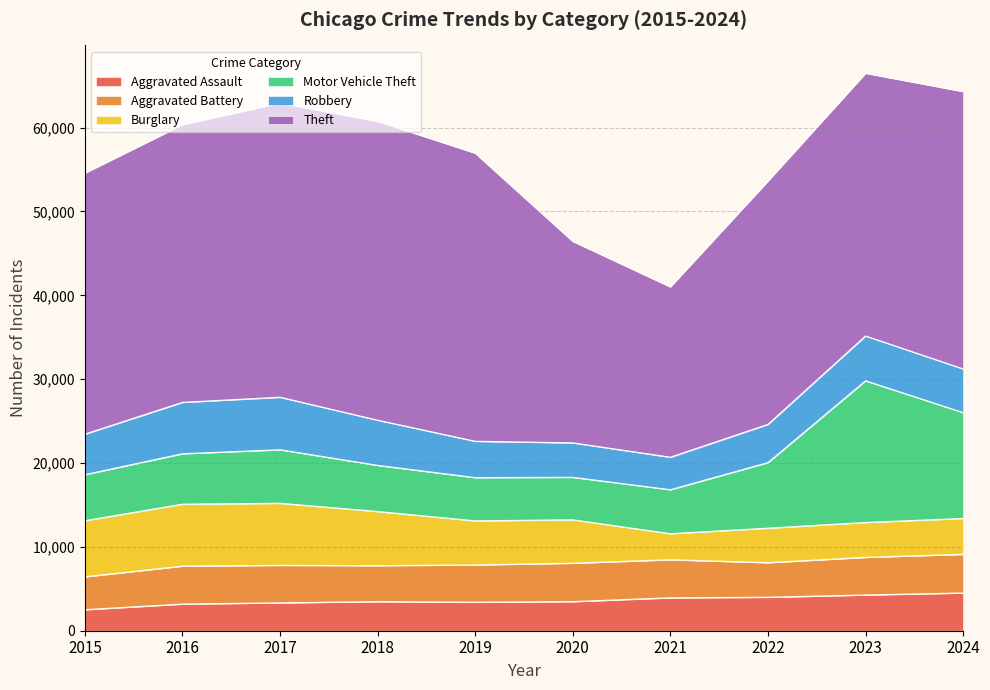

What is the sum of the Motor Vehicle Theft values at 2017 and 2023?

23279